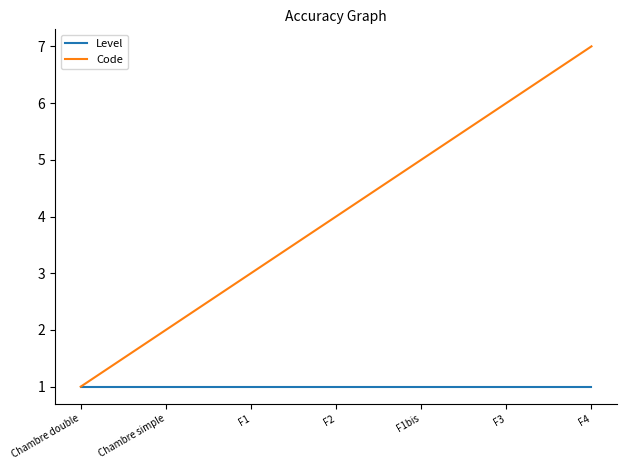

The Level series shows 1 at F1. True or false?

True